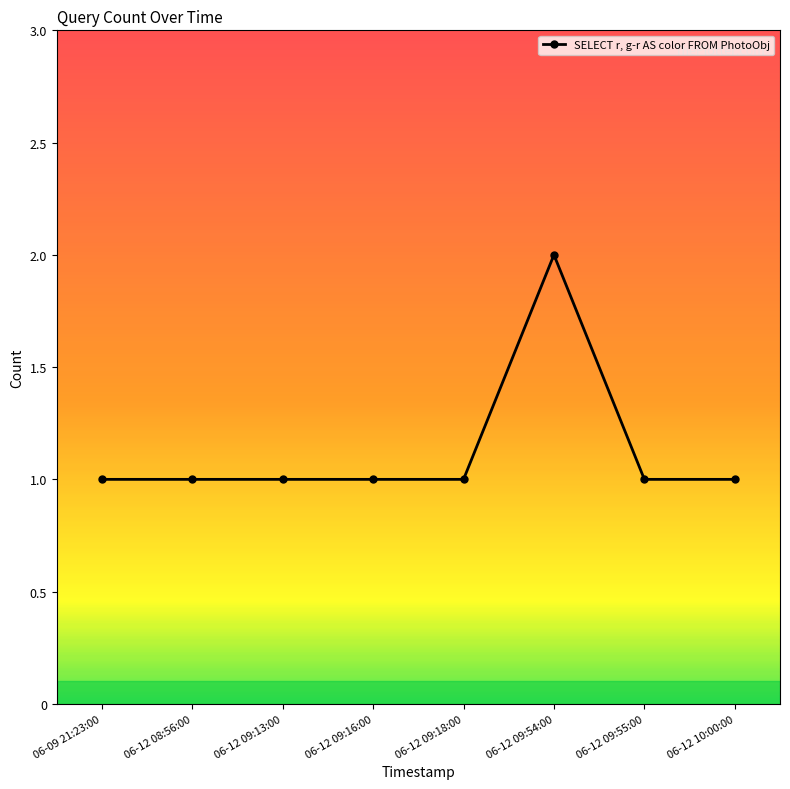

The value at 06-12 09:18:00 is 2. True or false?

False